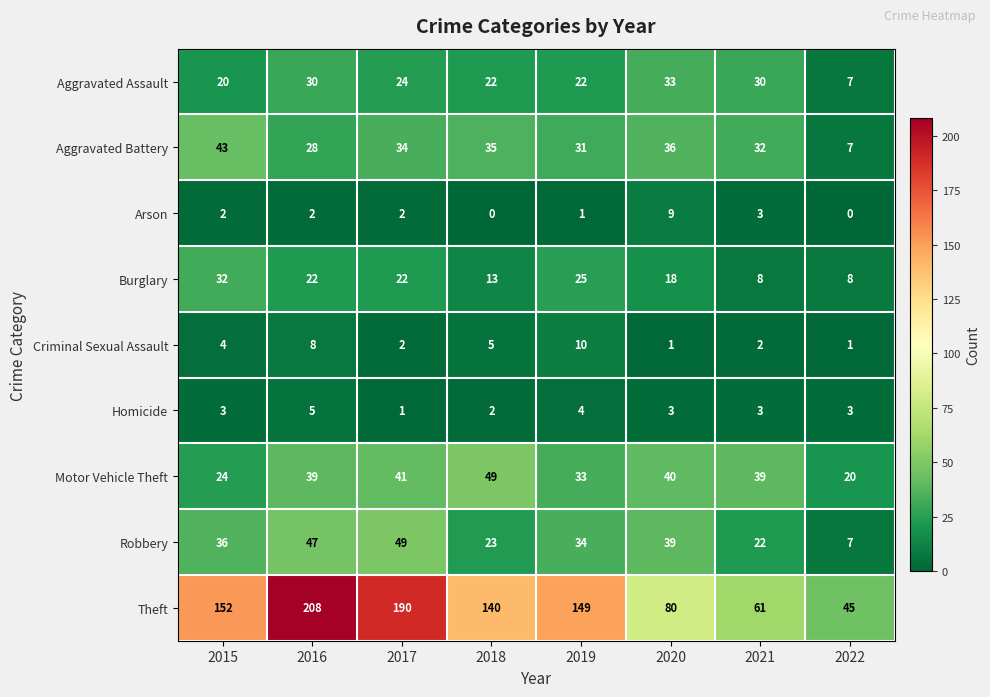

At which label does Robbery reach its minimum?

2022